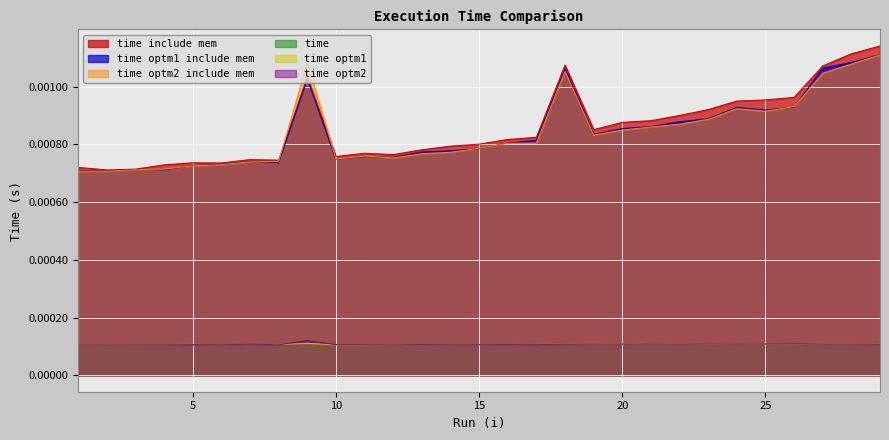

At 17, list the series in order from largest to smallest.

time include mem, time optm1 include mem, time optm2 include mem, time optm1, time, time optm2